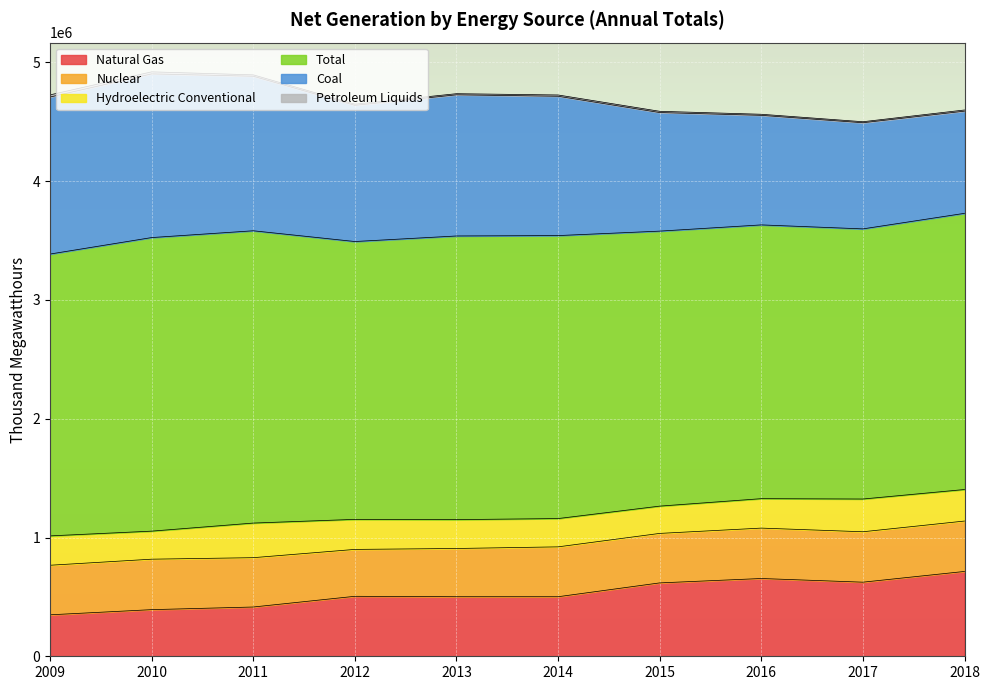

Reading left to right, list all the values displayed in this chart.

Natural Gas: 2009=349166	2010=392616	2011=414843	2012=504958	2013=501427	2014=501414	2015=617817	2016=654780	2017=623835	2018=714303
Nuclear: 2009=417275	2010=424843	2011=415298	2012=394823	2013=406114	2014=419871	2015=416680	2016=424400	2017=424485	2018=424251
Hydroelectric Conventional: 2009=247198	2010=236104	2011=291413	2012=252936	2013=243040	2014=238185	2015=229640	2016=247787	2017=275677	2018=265480
Total: 2009=2372776	2010=2471632	2011=2460851	2012=2339172	2013=2388058	2014=2382473	2015=2315323	2016=2304923	2017=2274279	2018=2325212
Coal: 2009=1322092	2010=1378028	2011=1301107	2012=1146480	2013=1188452	2014=1173073	2015=998385	2016=922399	2017=893639	2018=860325
Petroleum Liquids: 2009=18035	2010=17258	2011=11688	2012=9892	2013=9446	2014=10696	2015=10386	2016=9069	2017=8567	2018=9805